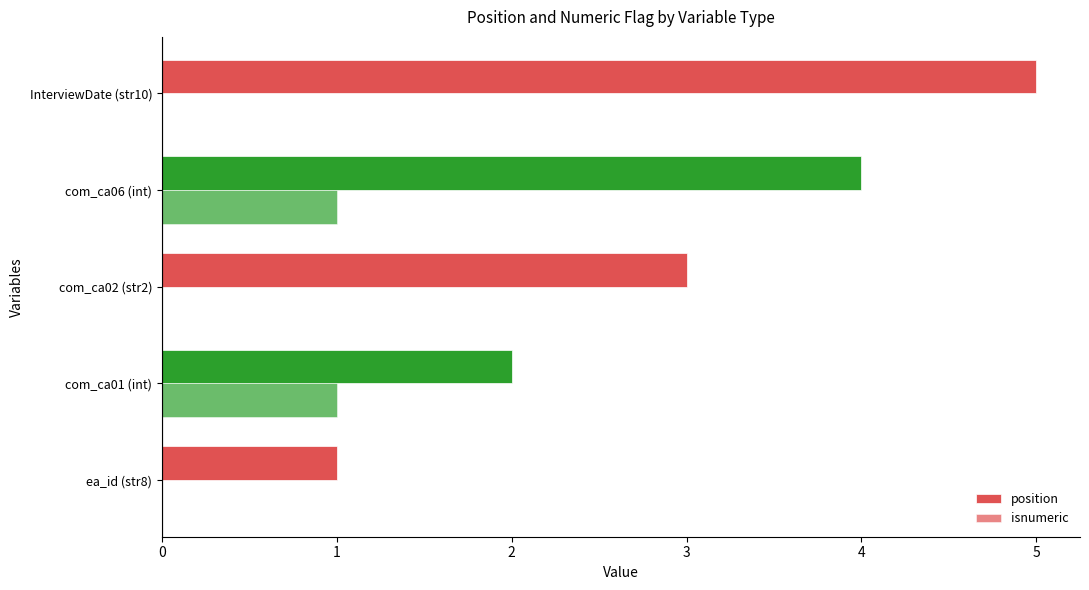

Count the number of categories in the chart.

5